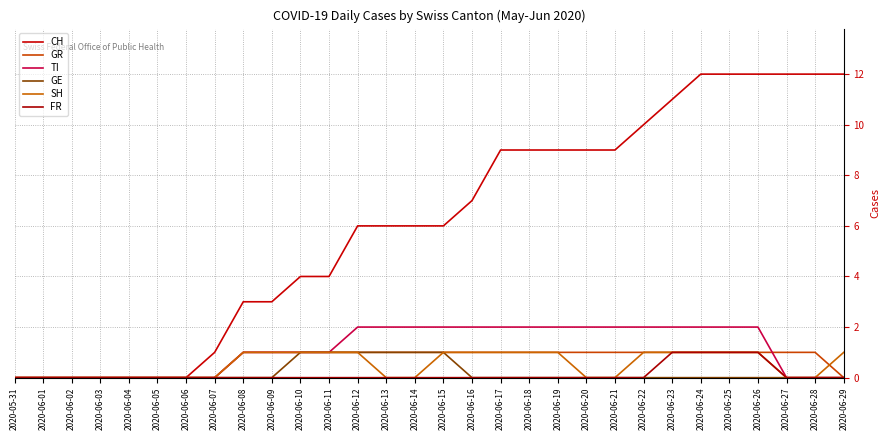

Does the chart display data point markers on the line(s)?

No